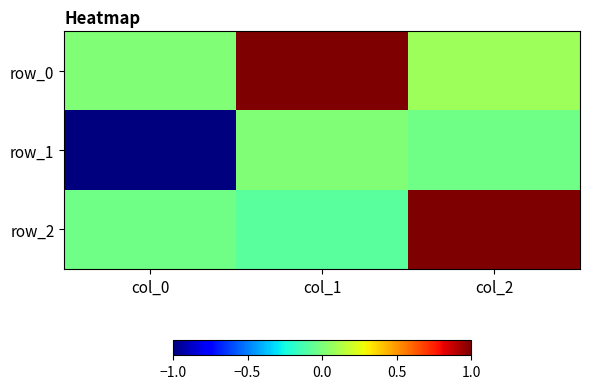

How many series are shown in this chart?

3